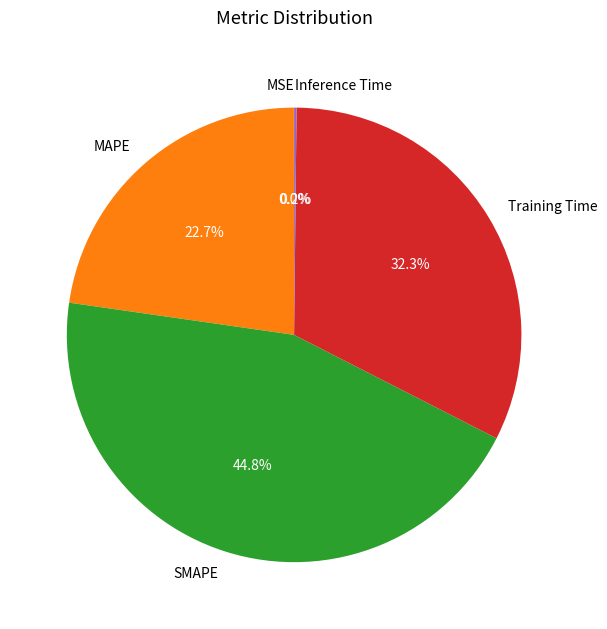

Which category has the biggest portion of the pie?

SMAPE